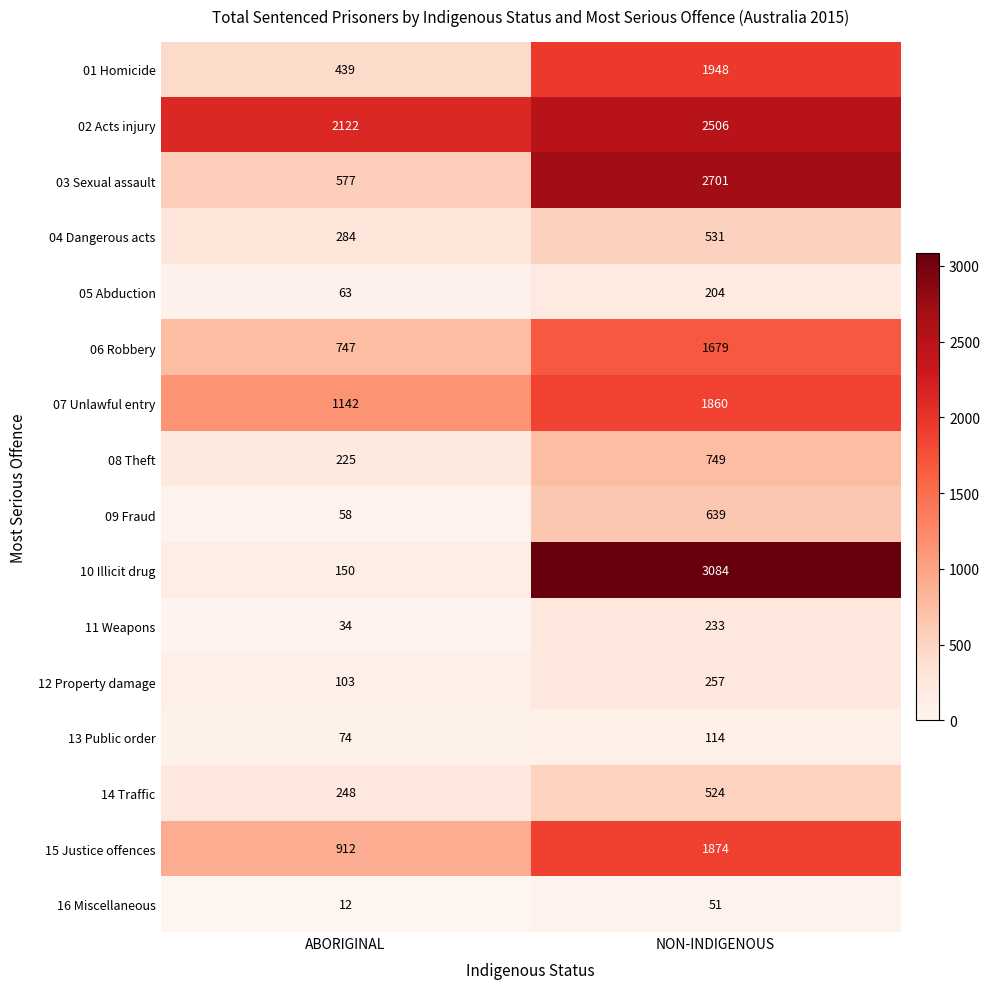

True or false: 05 Abduction has a value of 114 at NON-INDIGENOUS.

False